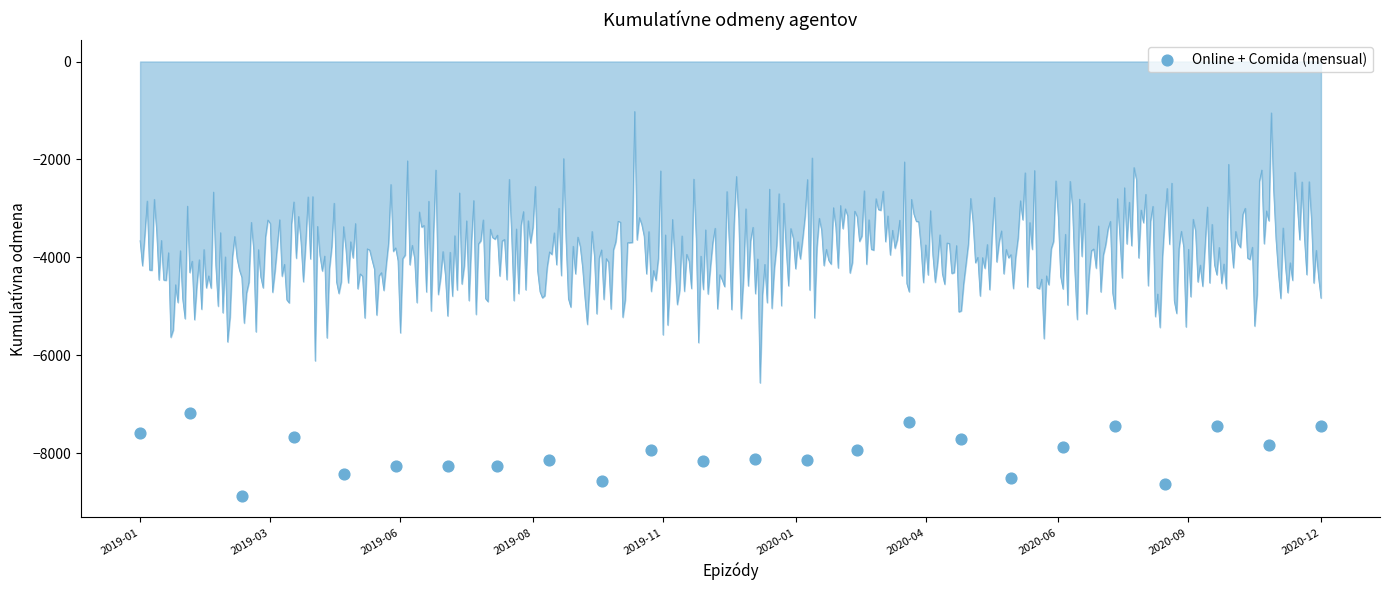

What is the range of X values (max minus min)?

499.0